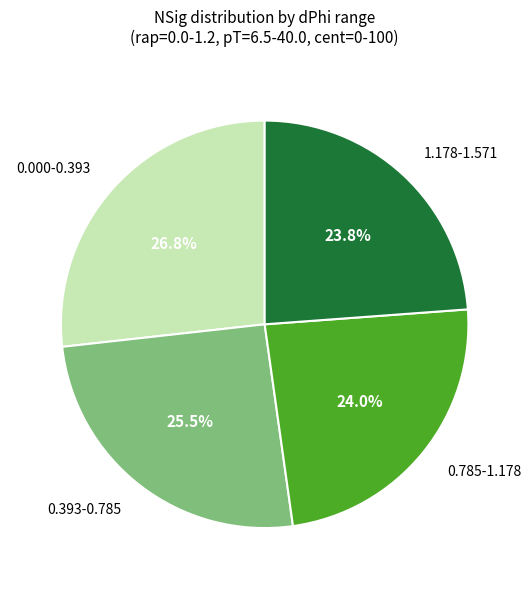

Is there a majority slice in this chart?

No